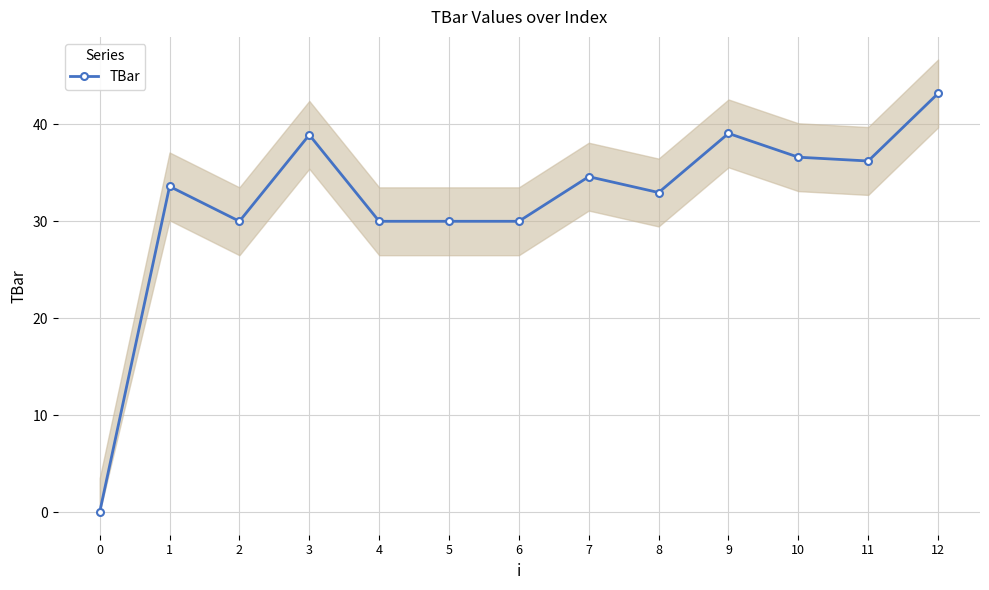

Is this an area chart (filled region under the line)?

No